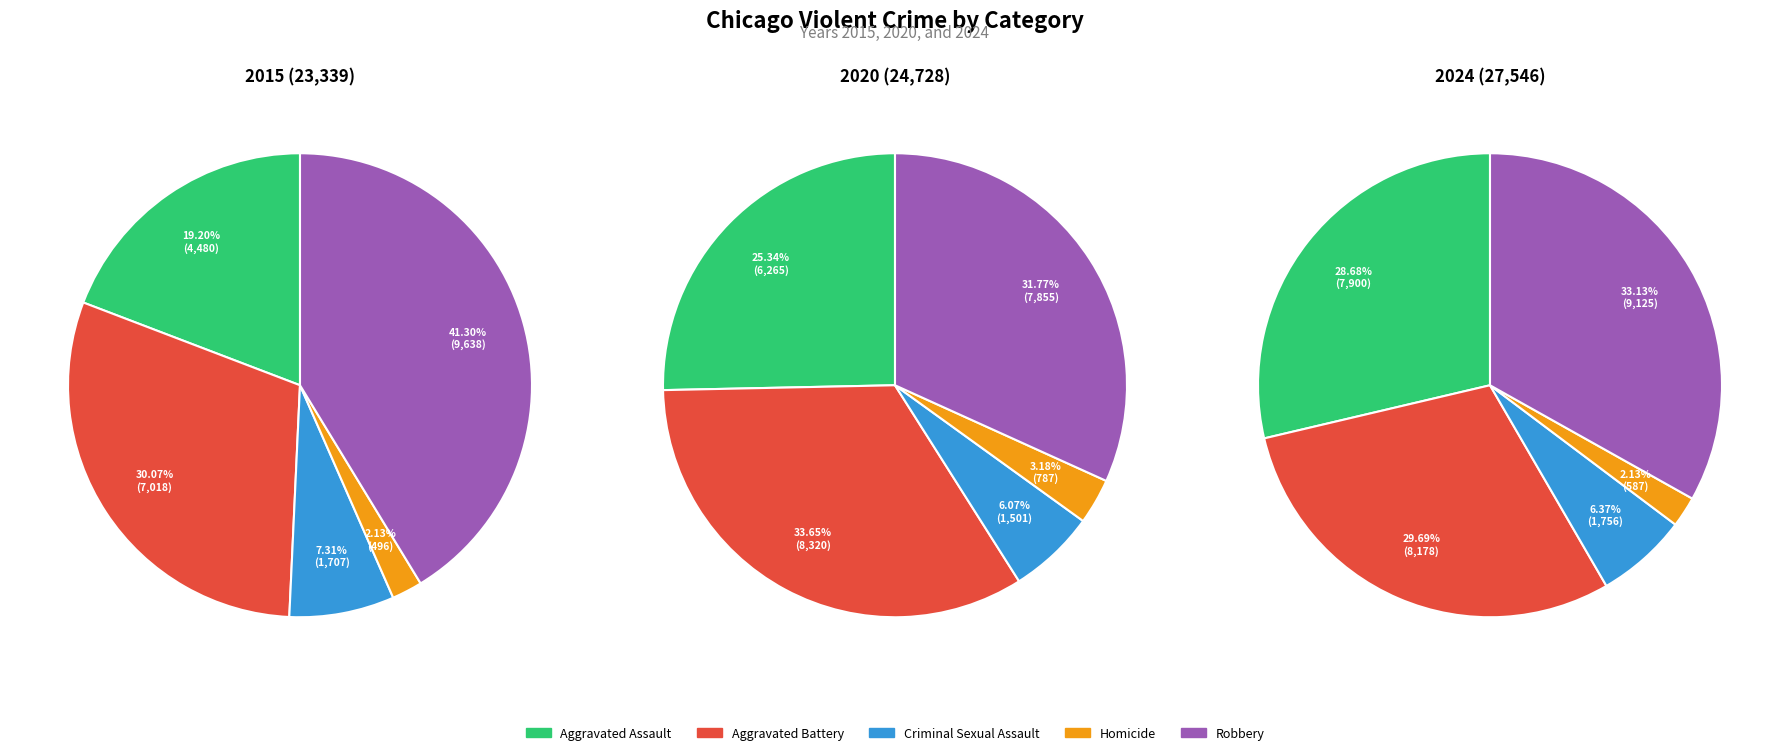

To the nearest percent, what is the average slice percentage?

20%